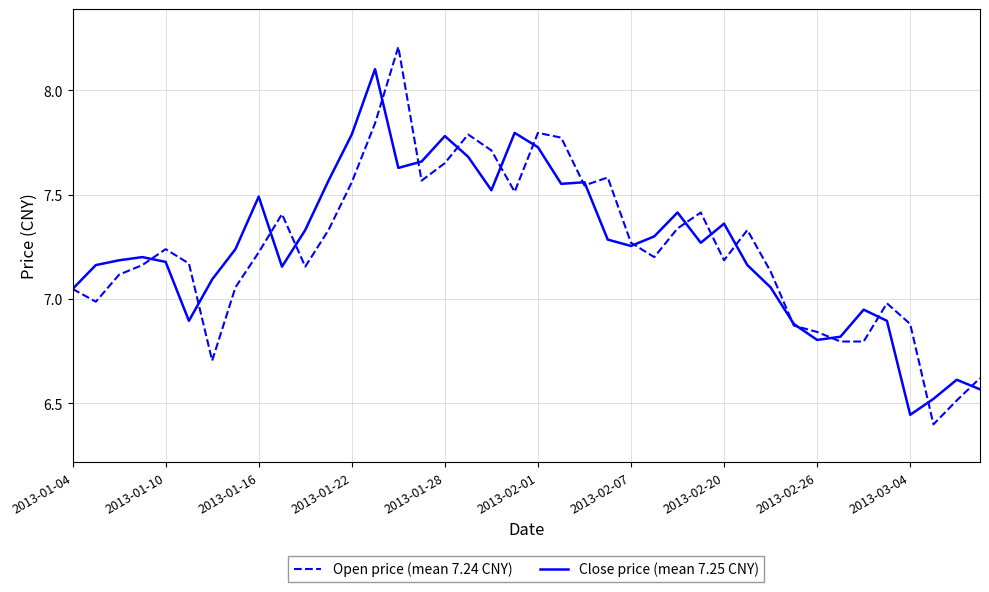

True or false: Close price (mean 7.25 CNY) and Open price (mean 7.24 CNY) intersect in this chart.

True